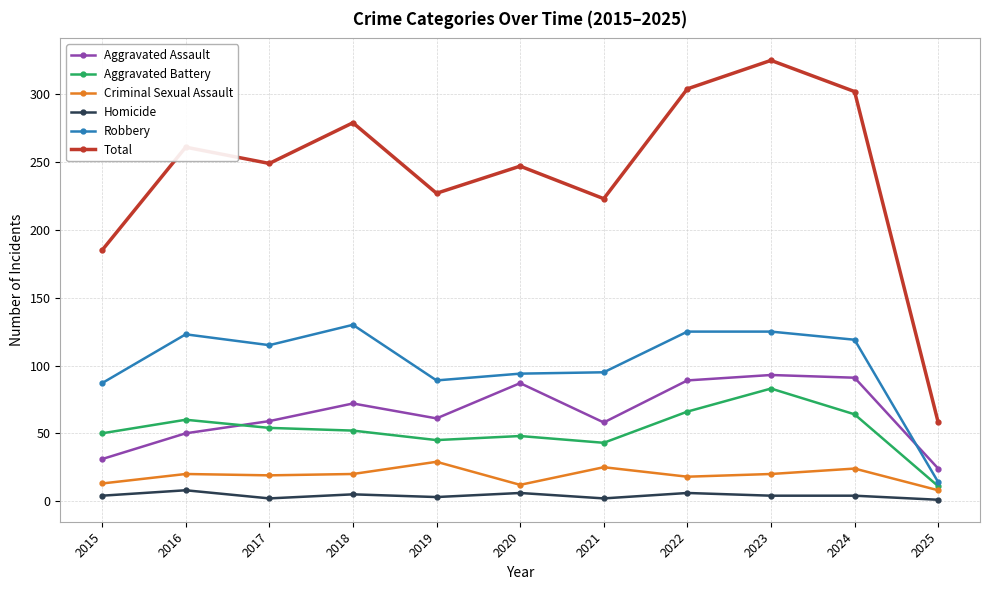

True or false: Criminal Sexual Assault and Aggravated Battery cross at least once.

False